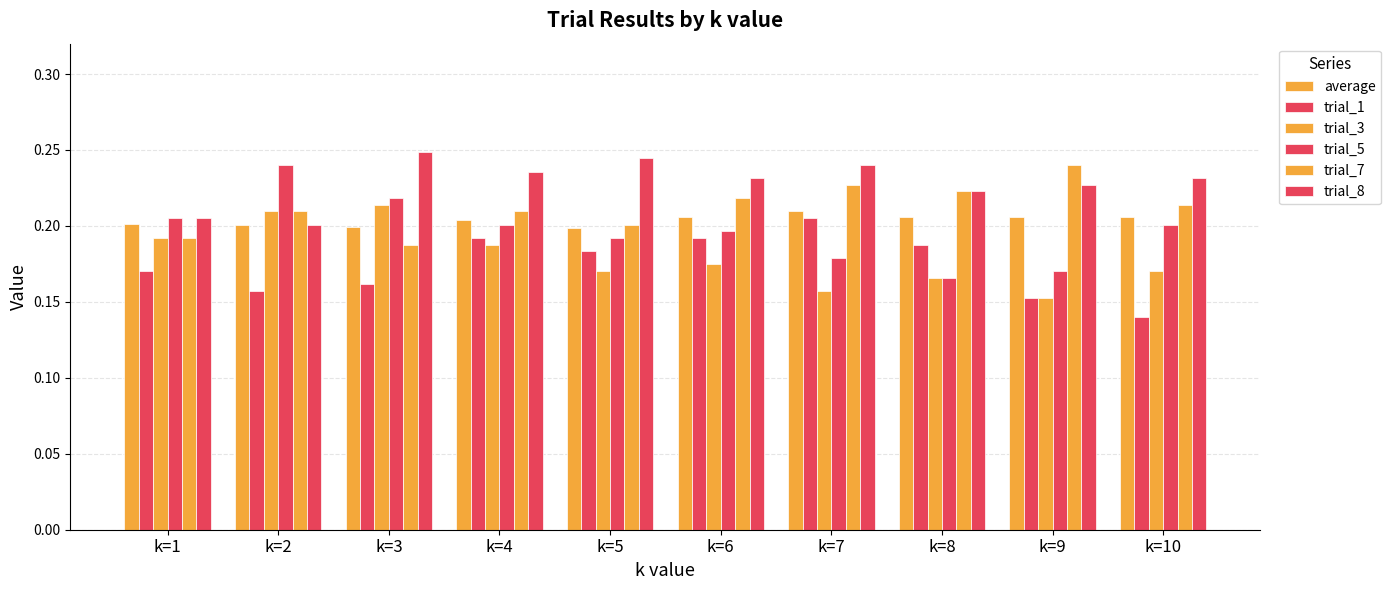

The value of trial_3 at k=7 is 0.3. True or false?

False